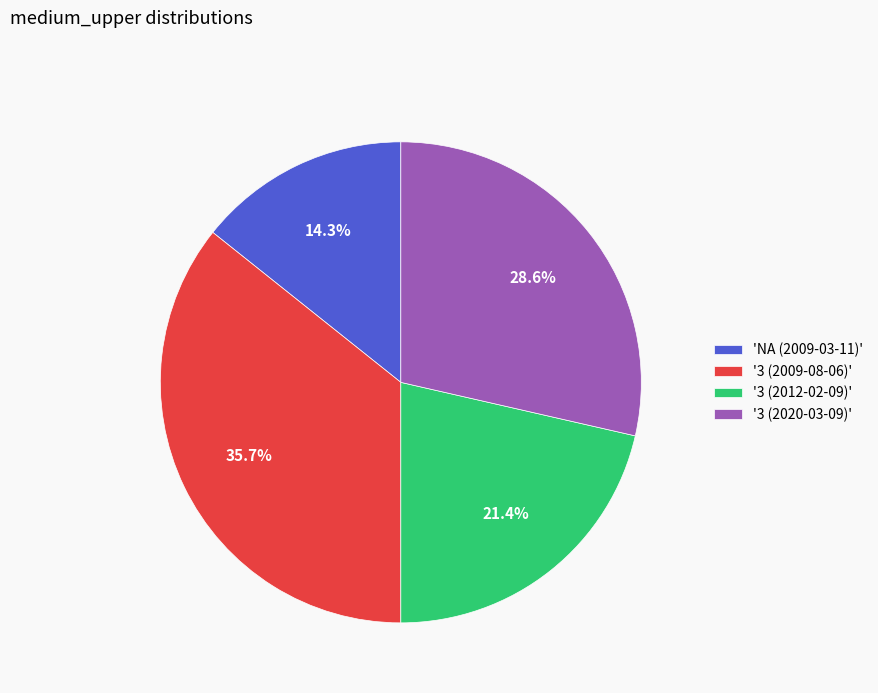

What is the total percentage of '3 (2020-03-09)' and '3 (2012-02-09)'?

50.0%